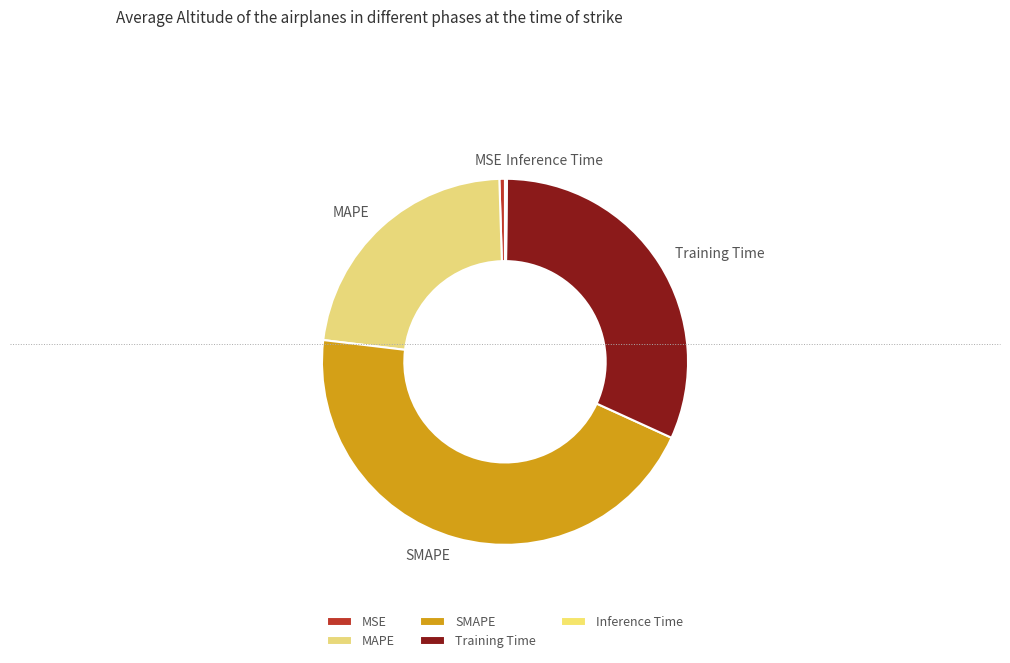

Is there any slice that represents more than half of the pie?

No